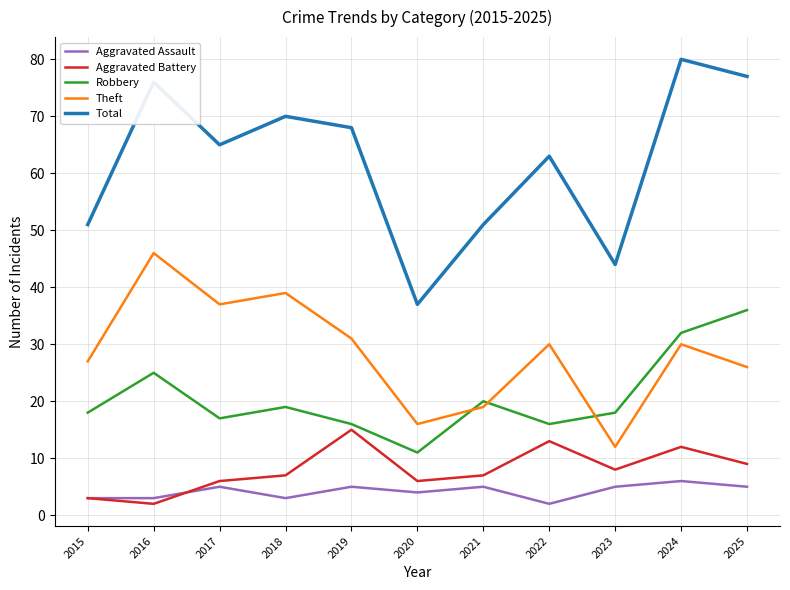

Reading left to right, extract all data points from this chart.

Aggravated Assault: 3	3	5	3	5	4	5	2	5	6	5
Aggravated Battery: 3	2	6	7	15	6	7	13	8	12	9
Robbery: 18	25	17	19	16	11	20	16	18	32	36
Theft: 27	46	37	39	31	16	19	30	12	30	26
Total: 51	76	65	70	68	37	51	63	44	80	77